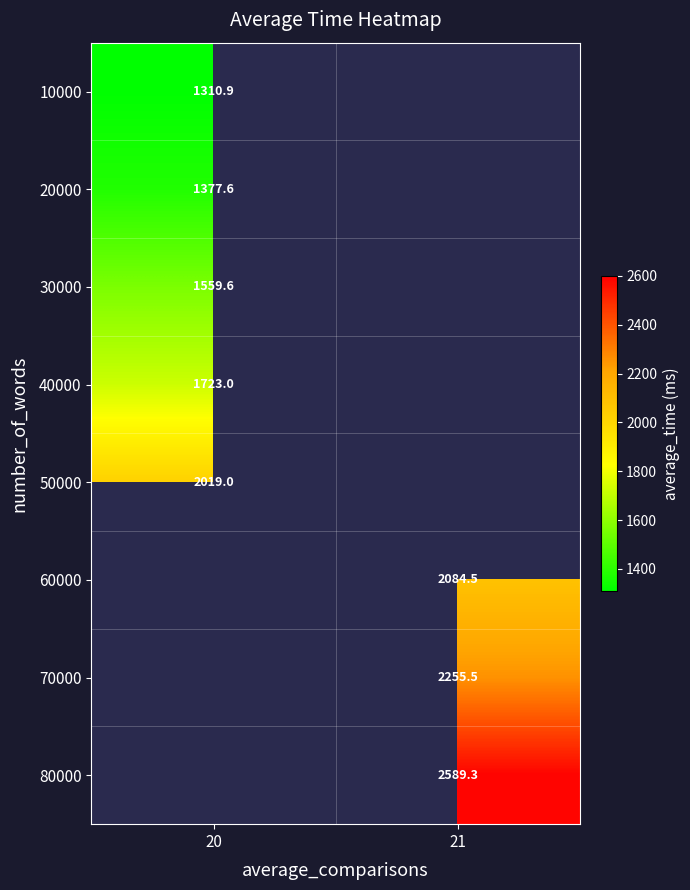

Which series has the largest range (max minus min)?

10000